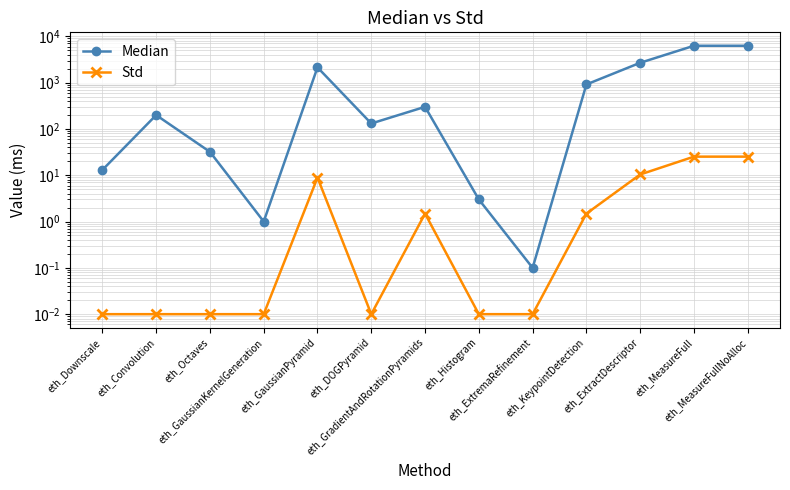

Where does the Median series first go above 199?

eth_GaussianPyramid